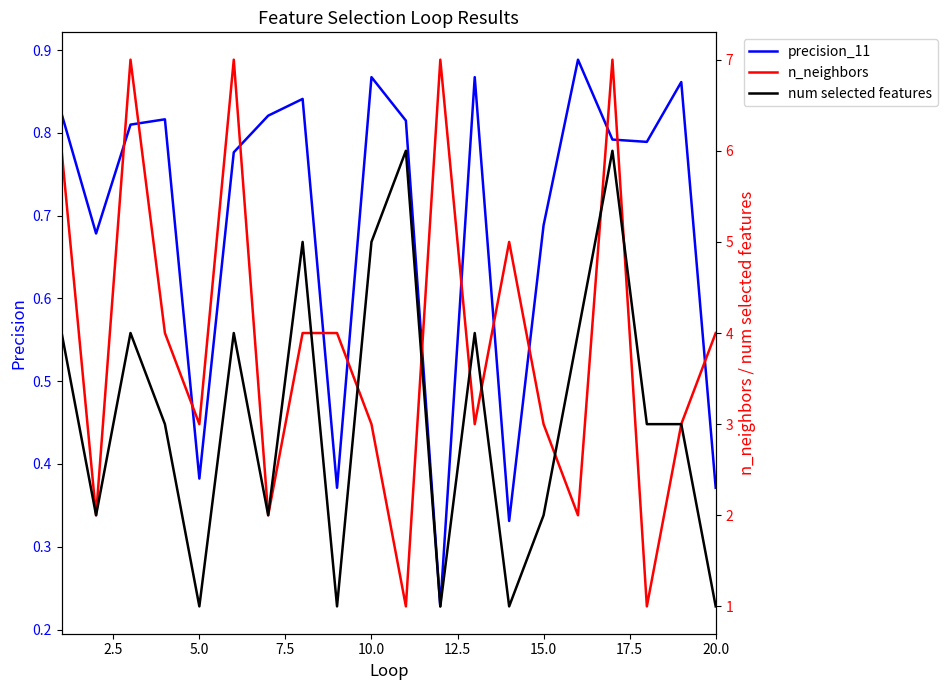

What is the maximum value for num selected features?

6